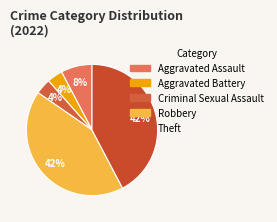

To the nearest percent, what percentage of the pie is Aggravated Battery?

4%